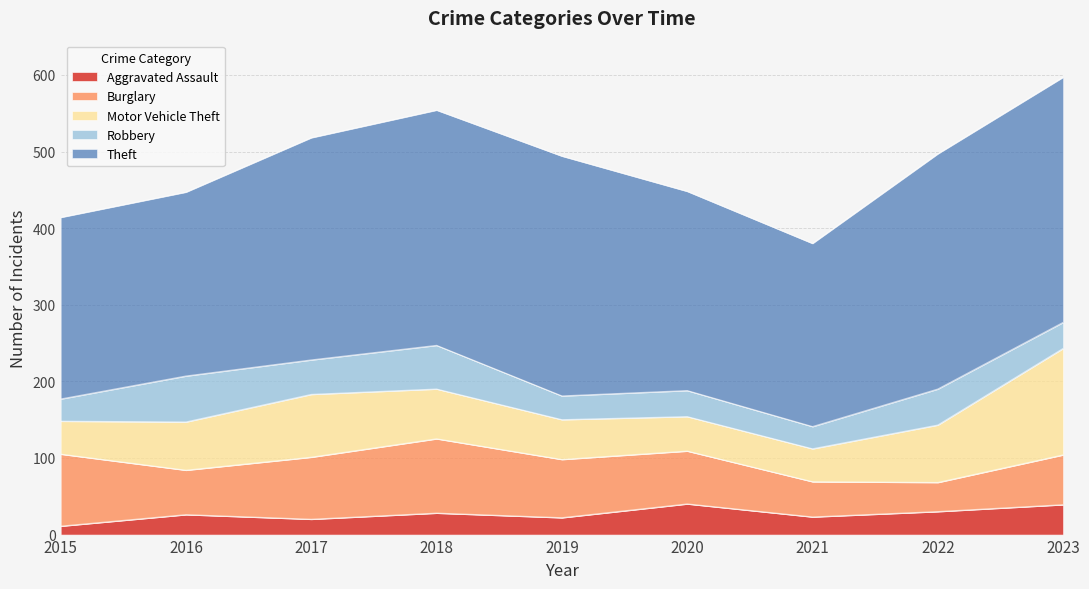

Read the Motor Vehicle Theft value at 2018, to the nearest 5.

65